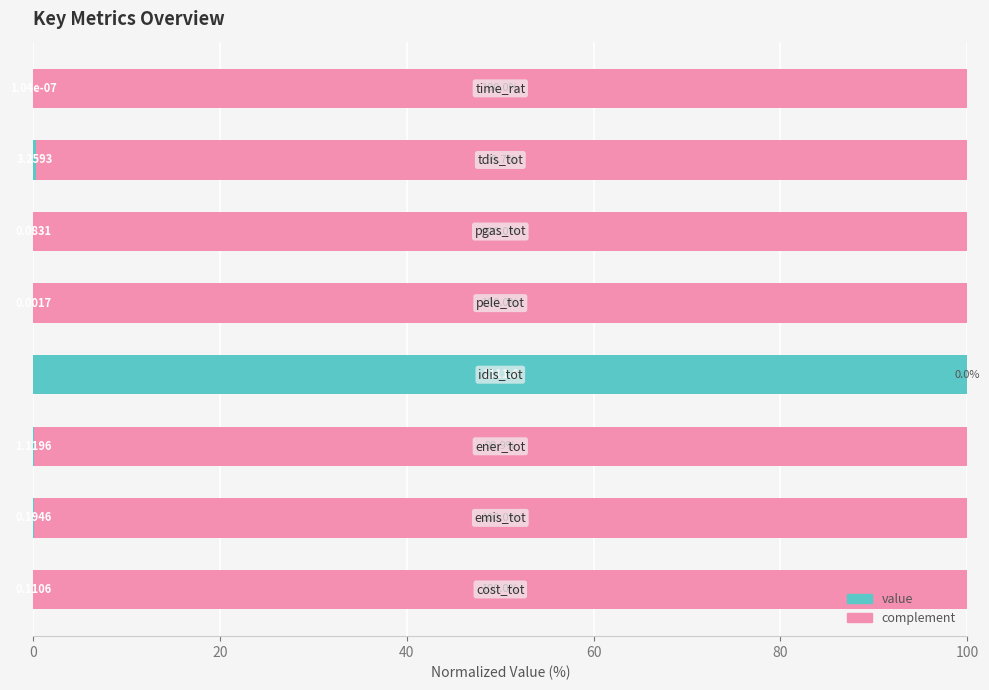

What is the sum of all value values?

100.4